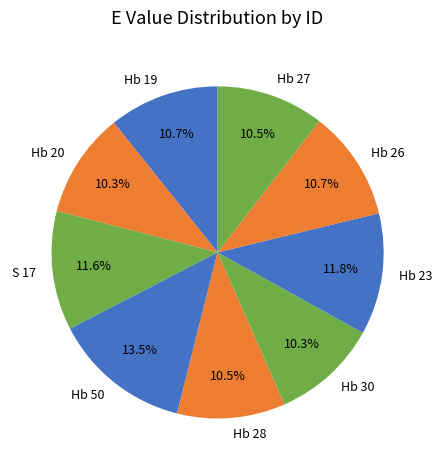

Is there a majority slice in this chart?

No